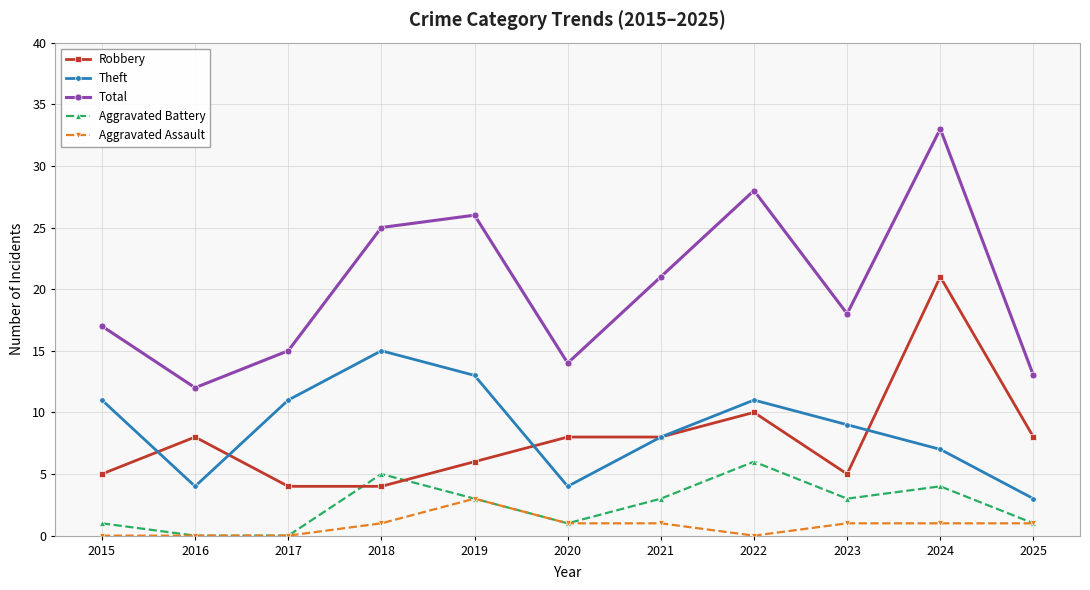

What are all the series names shown in the legend?

Robbery, Theft, Total, Aggravated Battery, Aggravated Assault